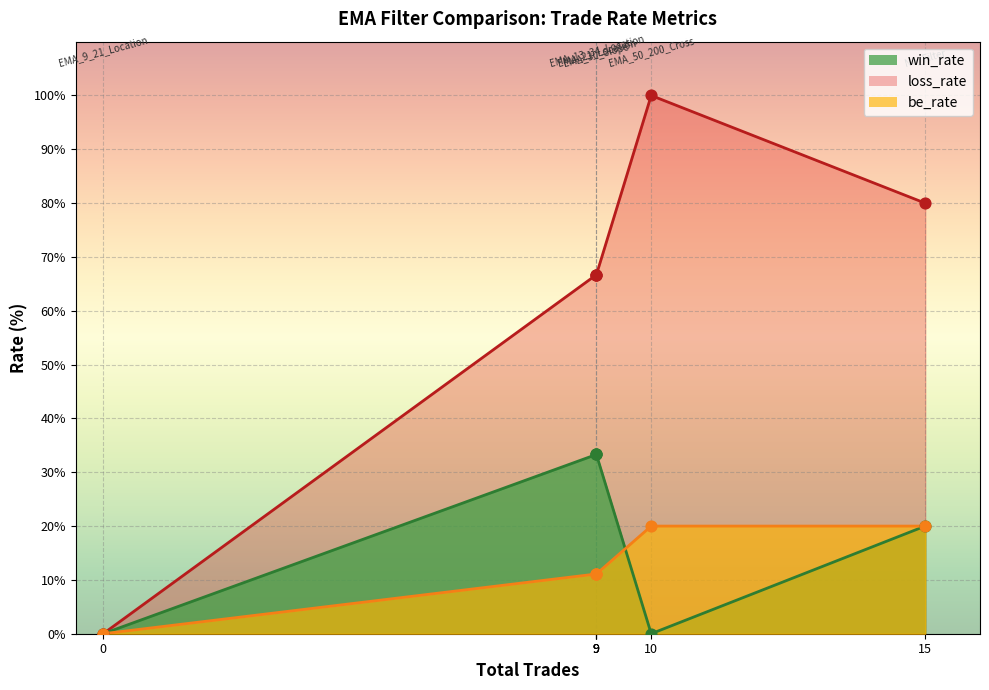

What is the total value across all series at EMA_30_Slope?

111.1